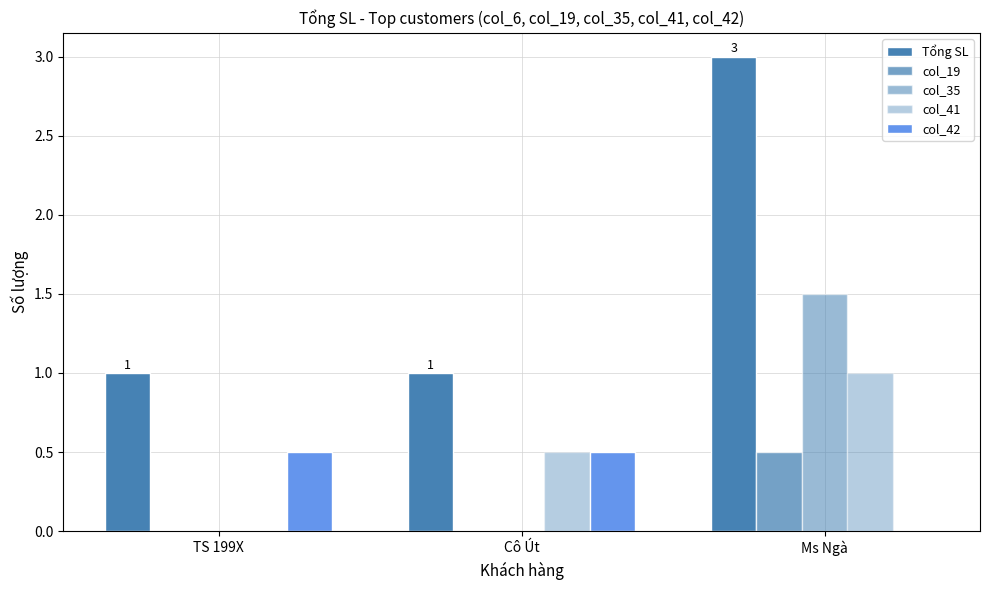

Between Cô Út and TS 199X, which is larger?

Cô Út